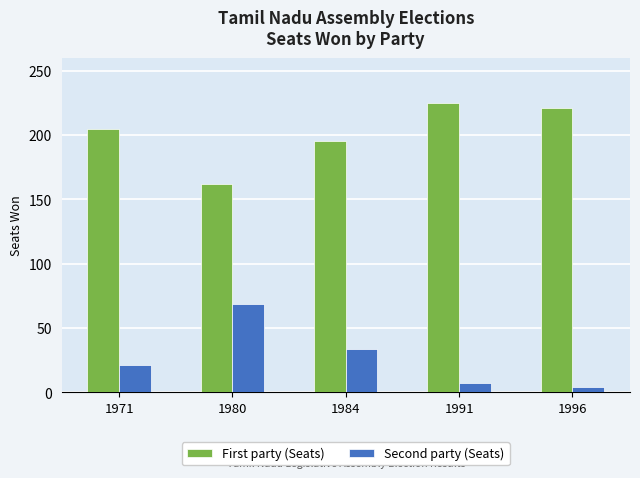

What is the difference between the maximum and minimum values in the First party (Seats) series?

63